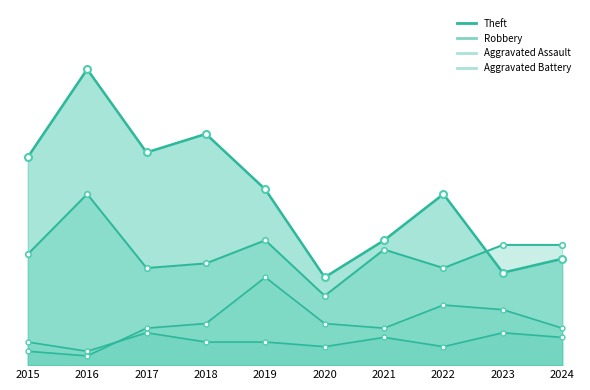

At which label does Aggravated Battery reach its minimum?

2016